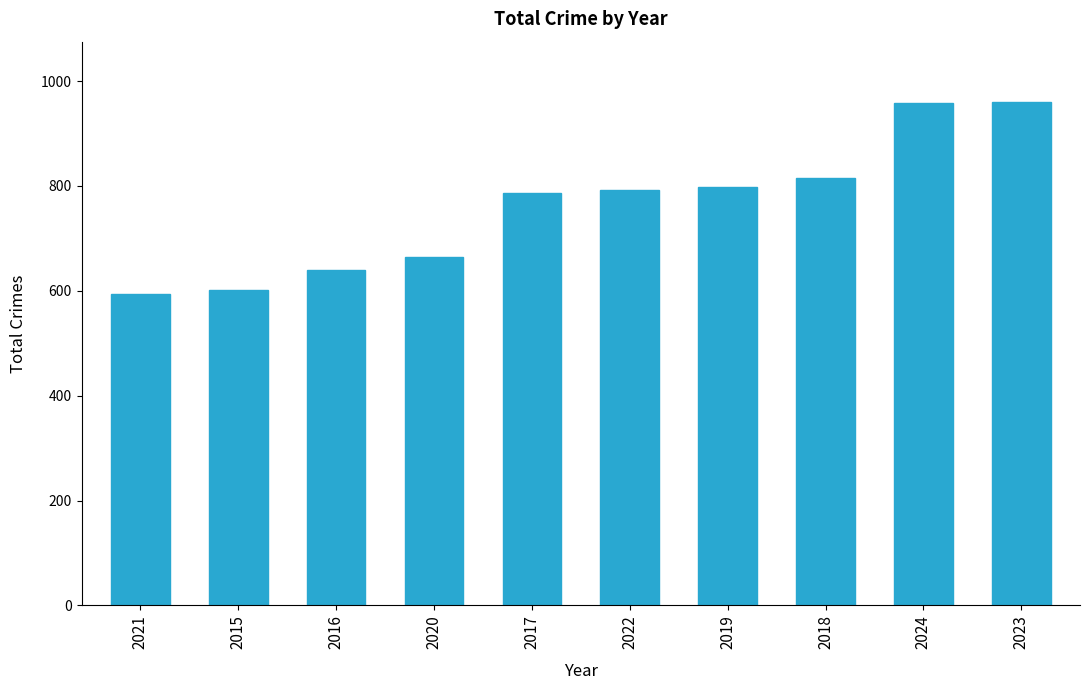

Does the chart contain any negative values?

No